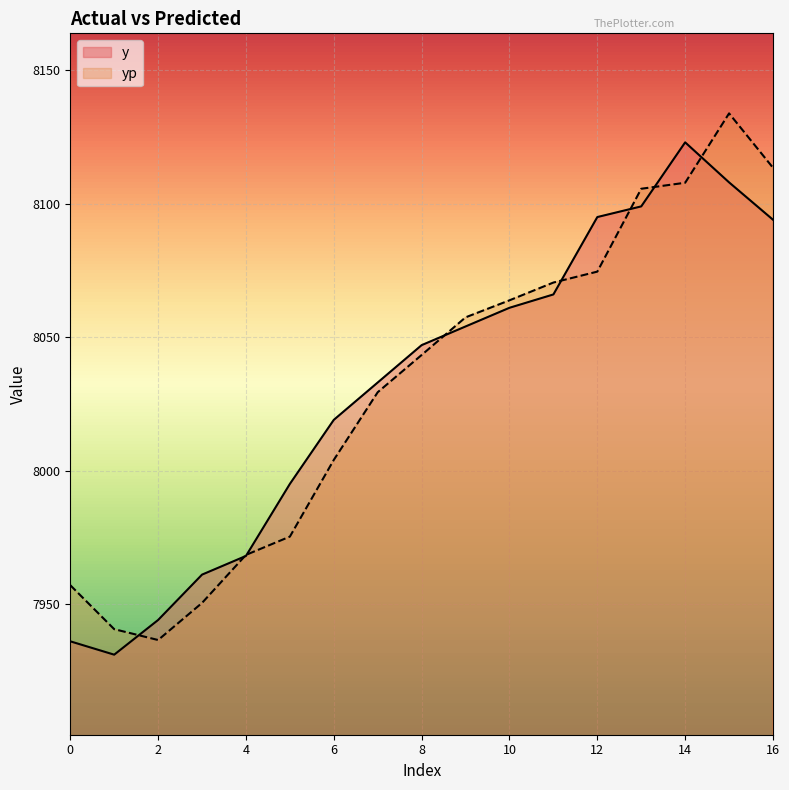

At which category does yp reach its first local peak?

15